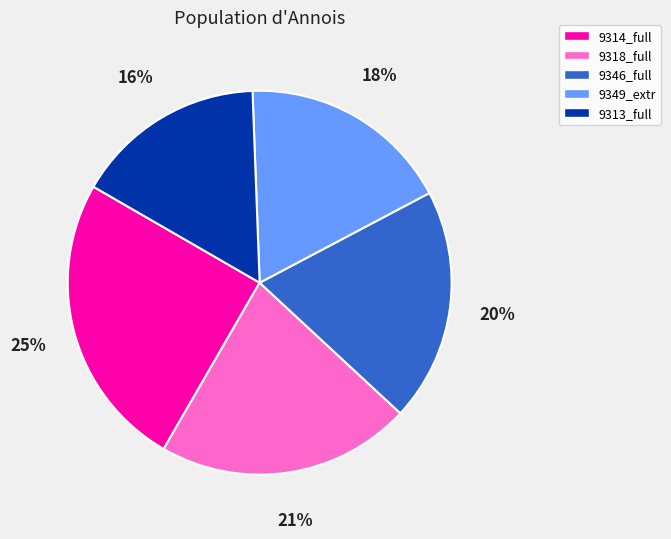

Count the number of slices in the pie.

5